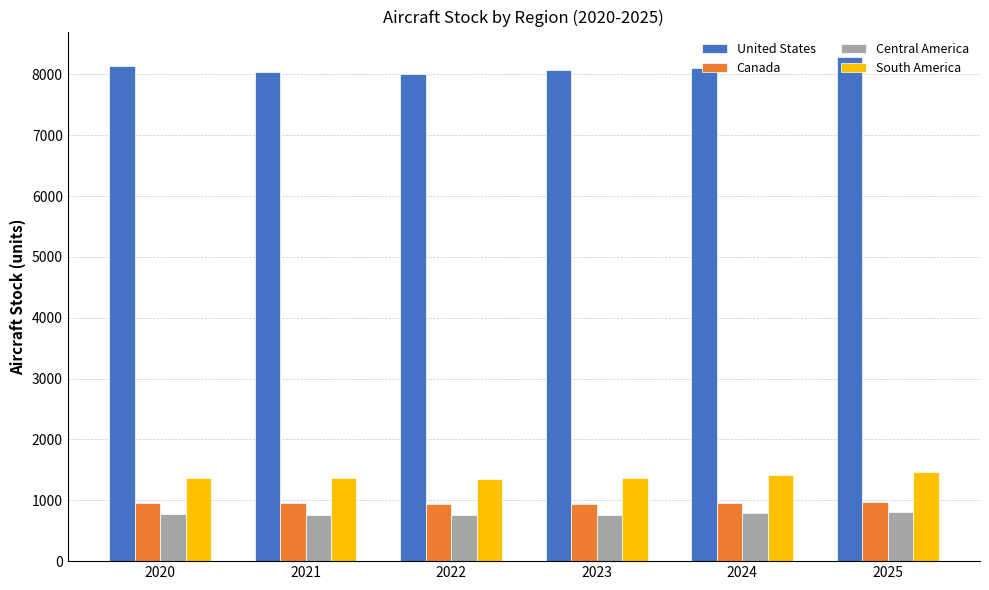

What is the difference between the maximum and second lowest values in the United States series?

244.7